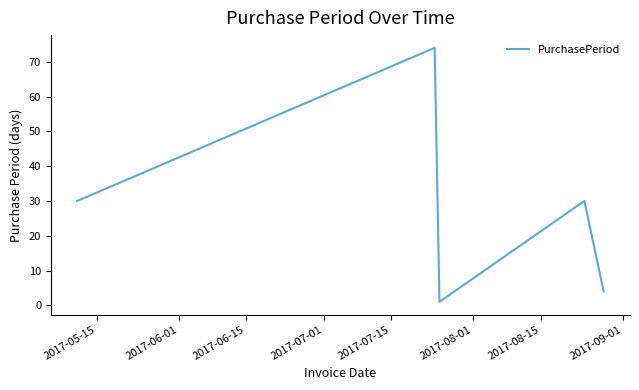

What is the sum of all values?

139